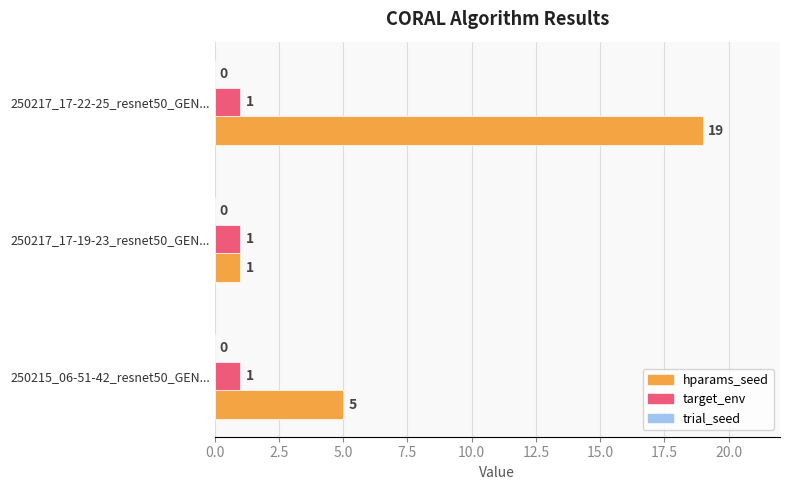

The value of hparams_seed at 250215_06-51-42_resnet50_GEN... is 5. True or false?

True